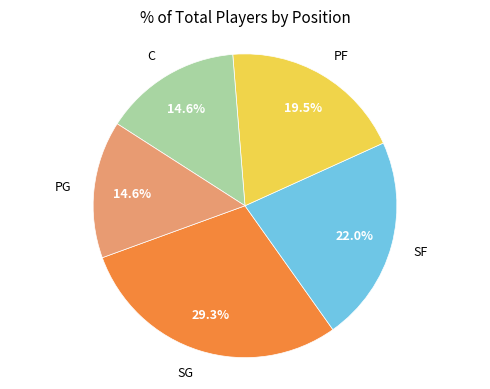

Combined, do PG and SG account for over 50%?

No